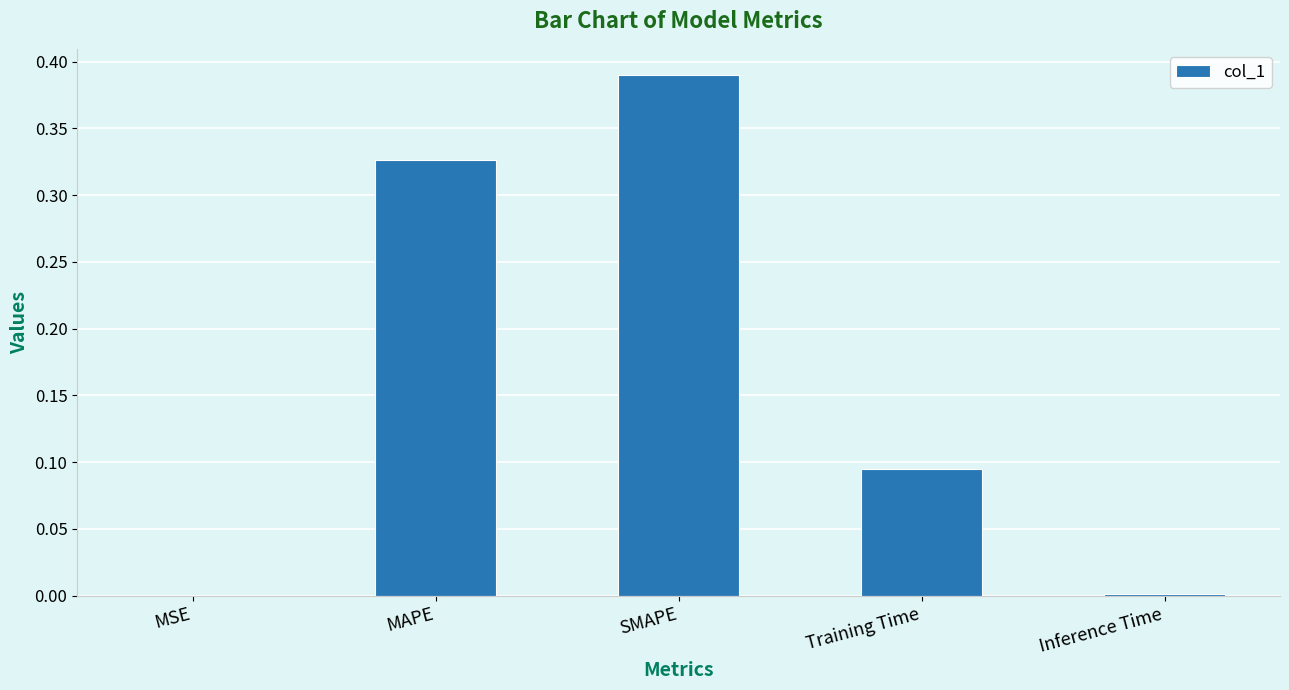

The chart shows a value of 0.1 at SMAPE. True or false?

False